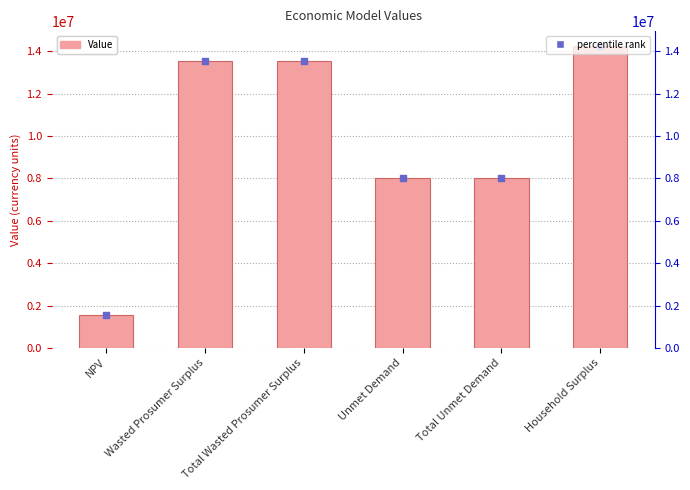

What are all the series names shown in the legend?

Value, percentile rank